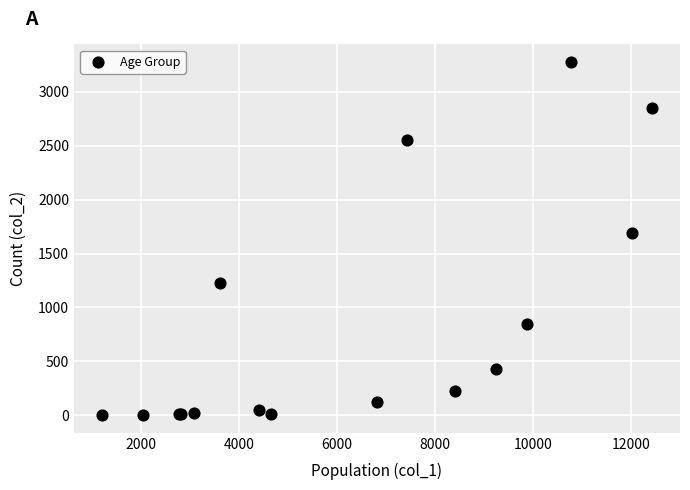

What Y value in the scatter plot is closest to 1638?

1690